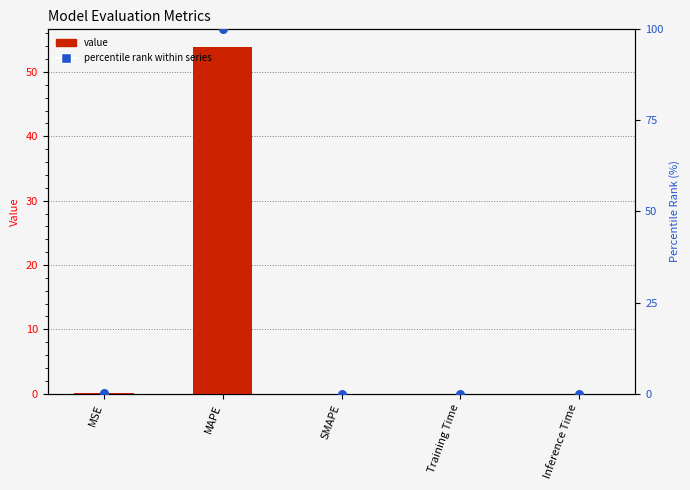

Which series reaches the minimum Y coordinate?

col_1 value